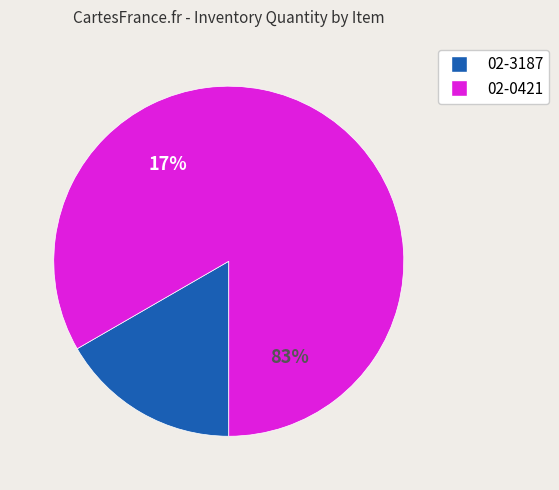

To the nearest percent, what is the difference between the 02-0421 and 02-3187 slice percentages?

67%